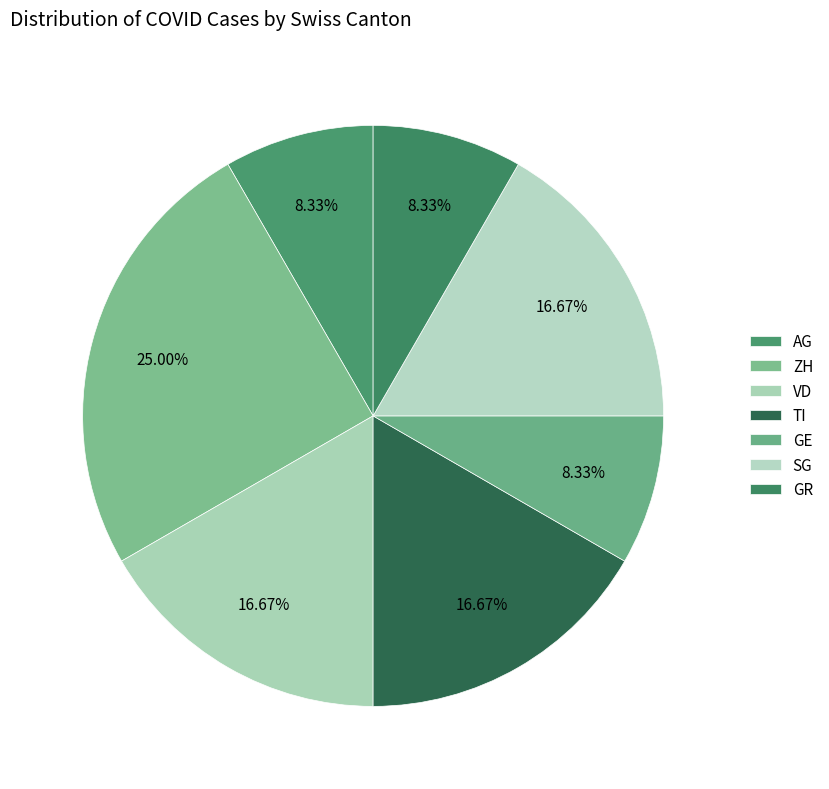

Which slice is the largest?

ZH